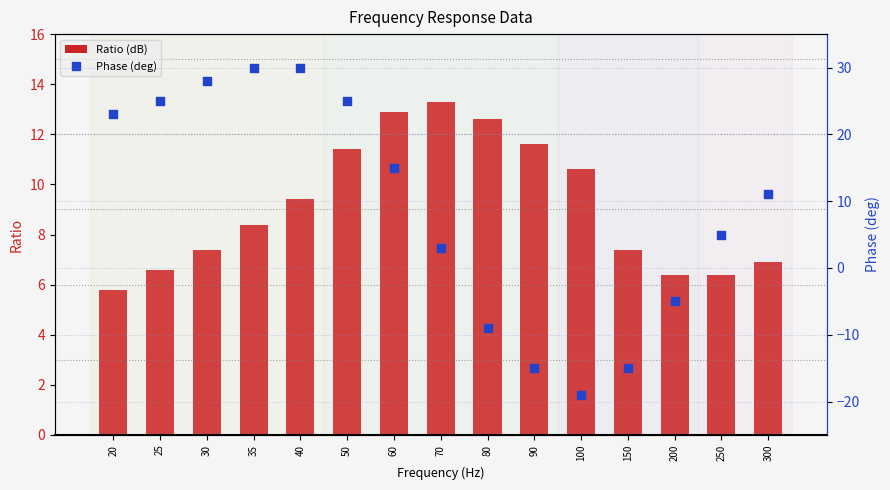

What are all the series names shown in the legend?

Ratio (dB), Phase (deg)